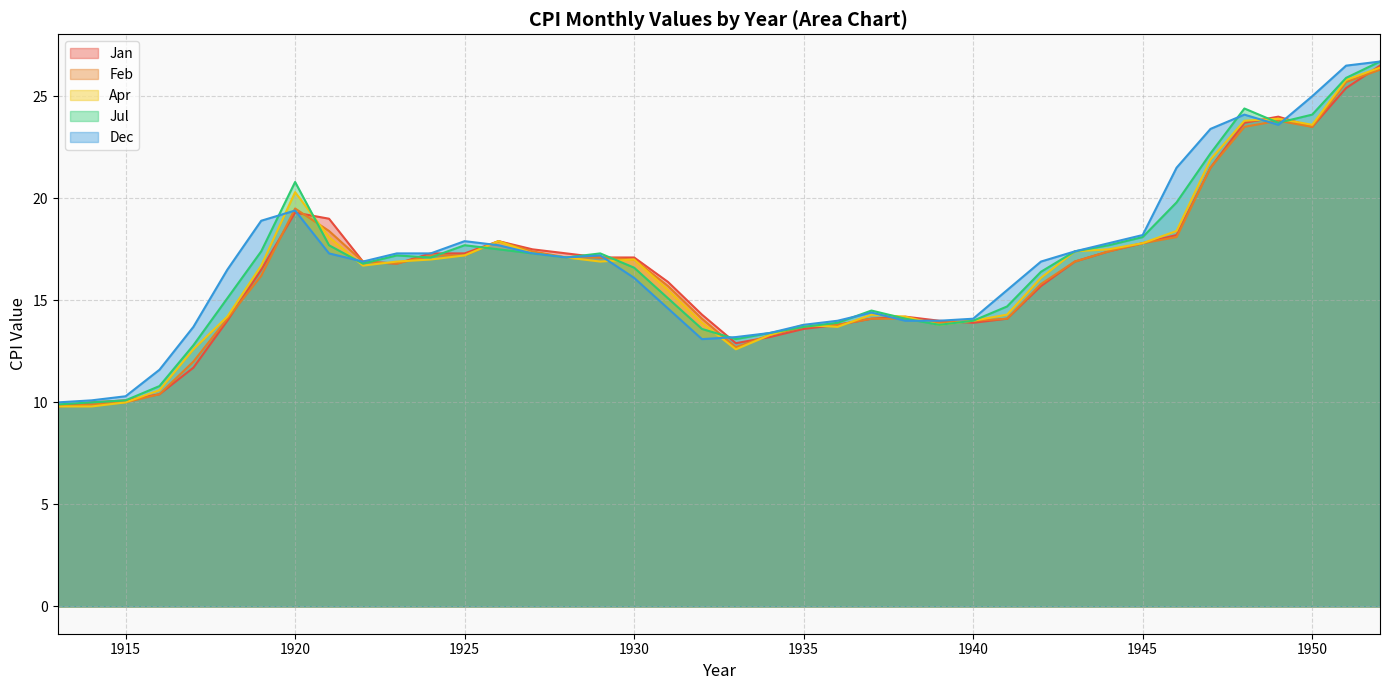

What is the maximum value for Jan?

26.5